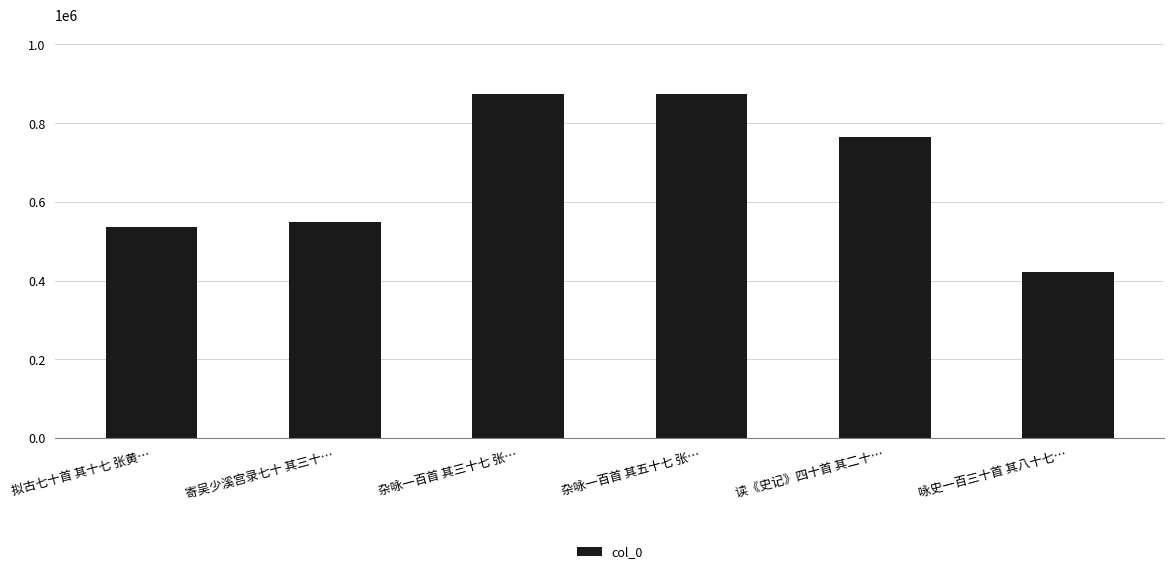

Between 咏史一百三十首 其八十七… and 杂咏一百首 其五十七 张…, which is larger?

杂咏一百首 其五十七 张…